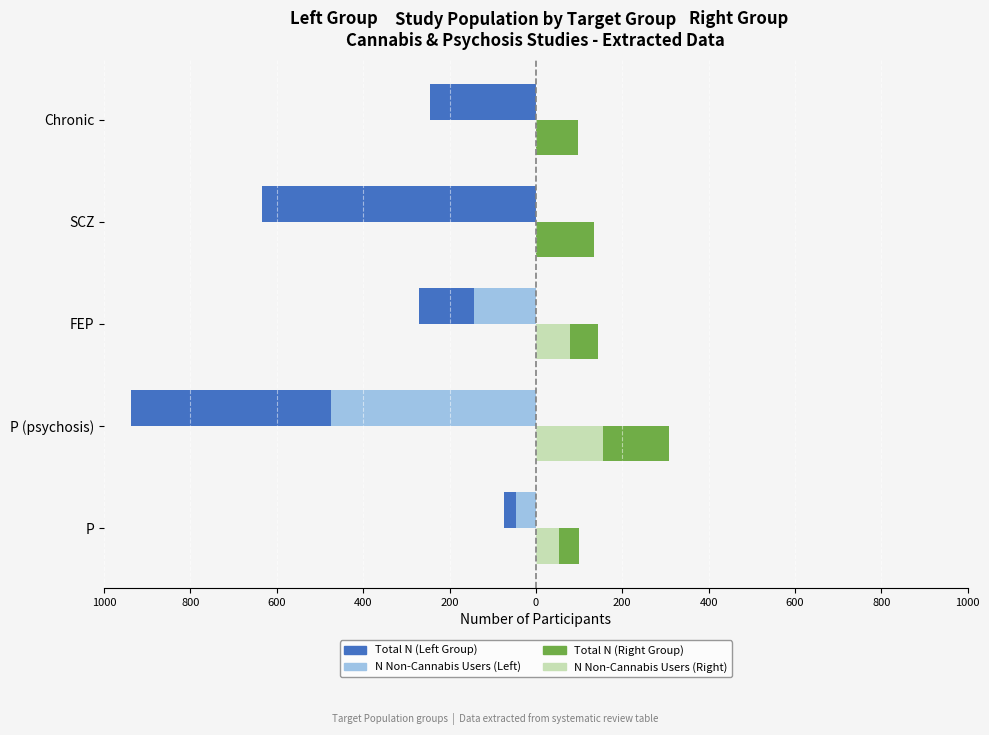

What are all the series names shown in the legend?

Total N (Left Group), N Non-Cannabis Users (Left), Total N (Right Group), N Non-Cannabis Users (Right)